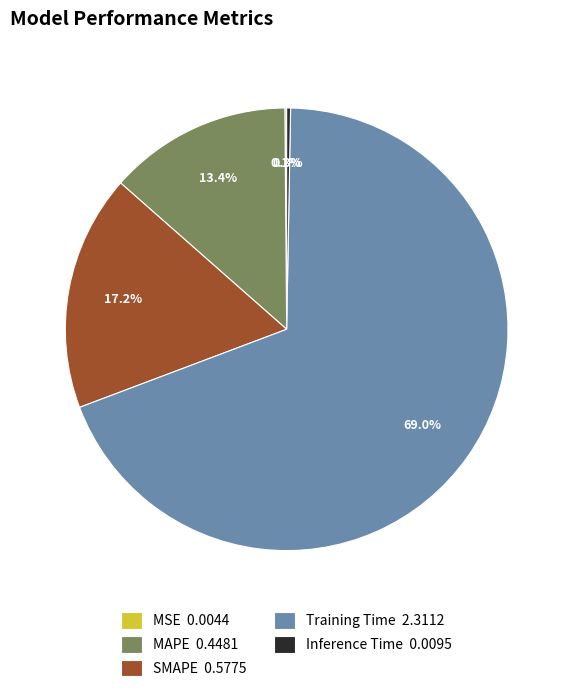

Which has a higher value, MAPE 0.4481 or SMAPE 0.5775?

SMAPE 0.5775